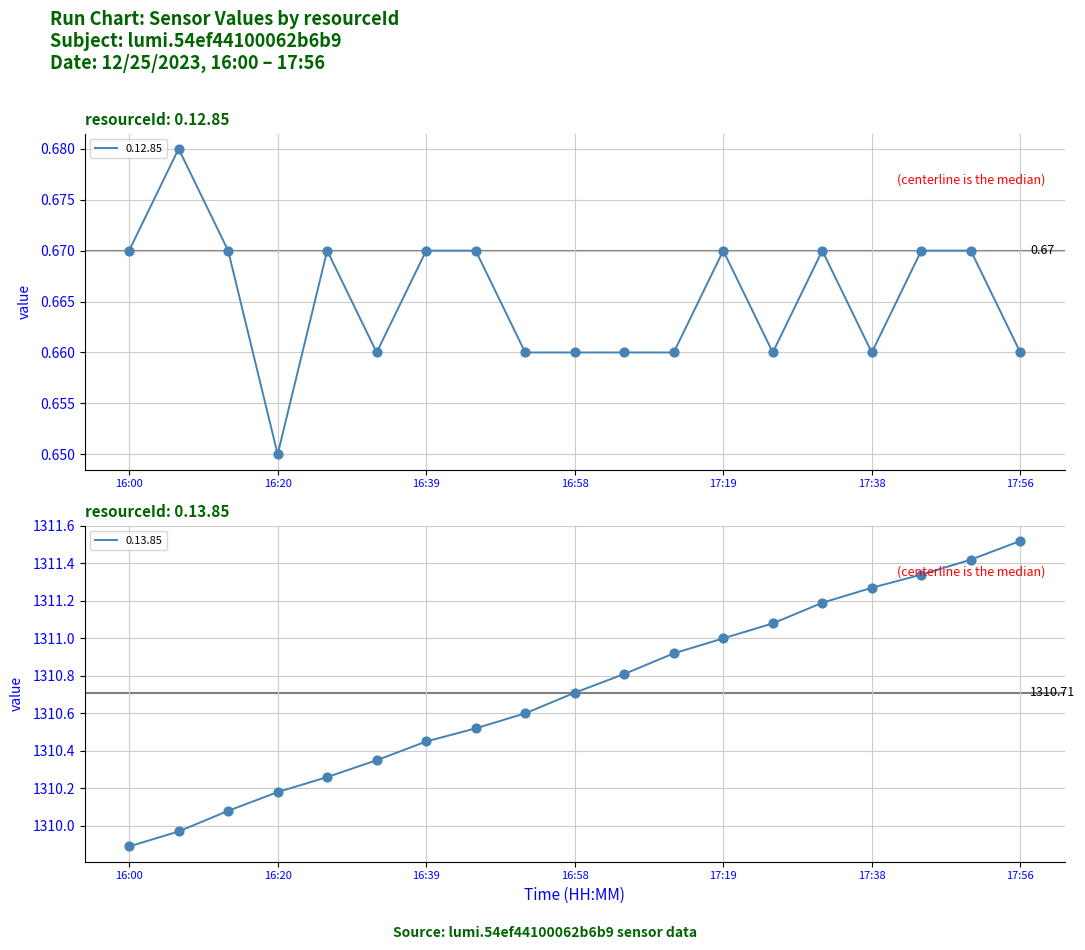

Which series contains the lowest Y value?

0.12.85